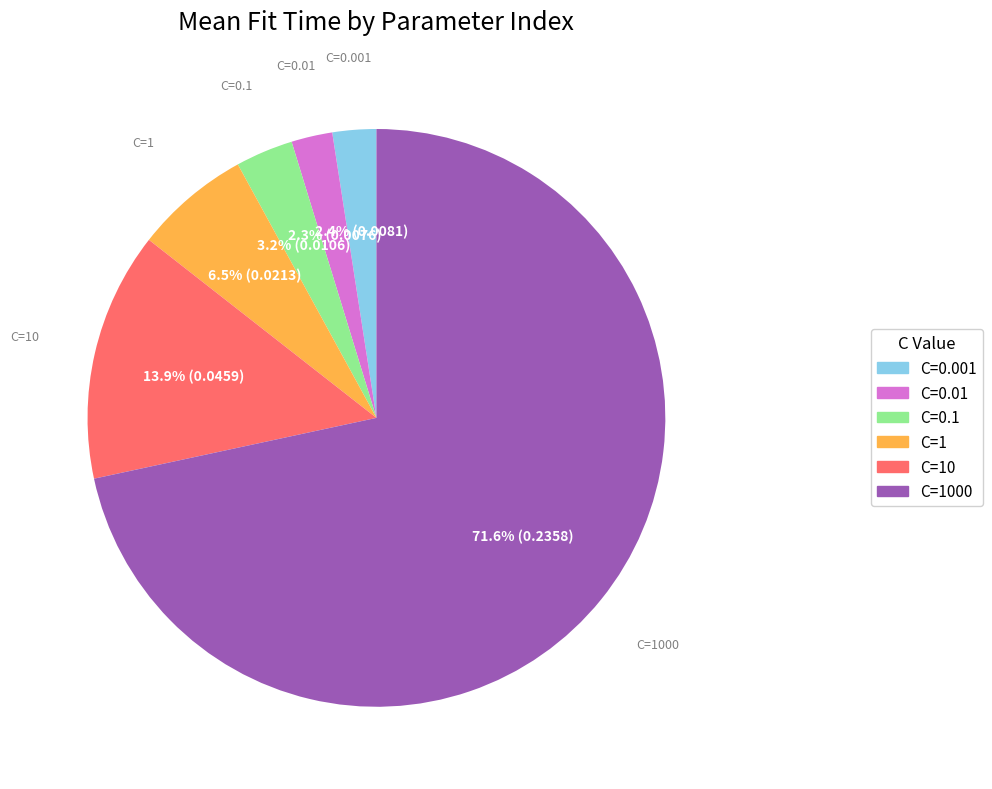

Is there a majority slice in this chart?

Yes